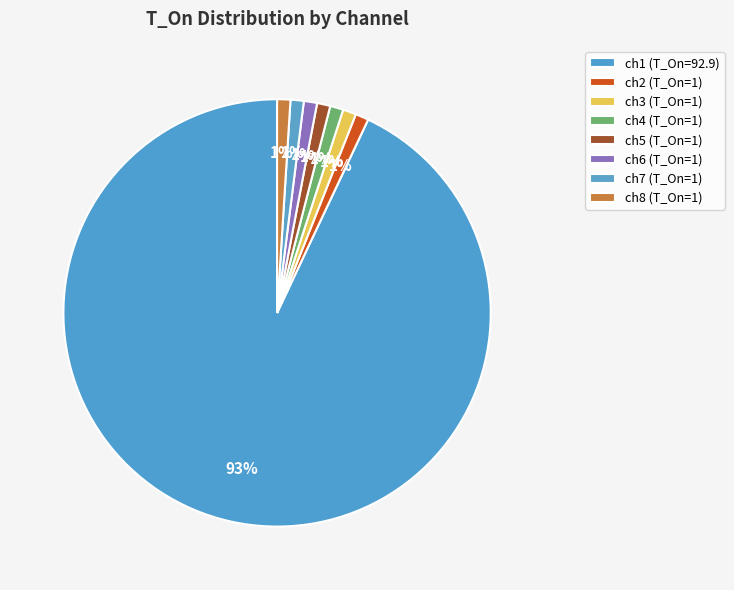

Rank the categories by value from highest to lowest.

ch1, ch2, ch3, ch4, ch5, ch6, ch7, ch8